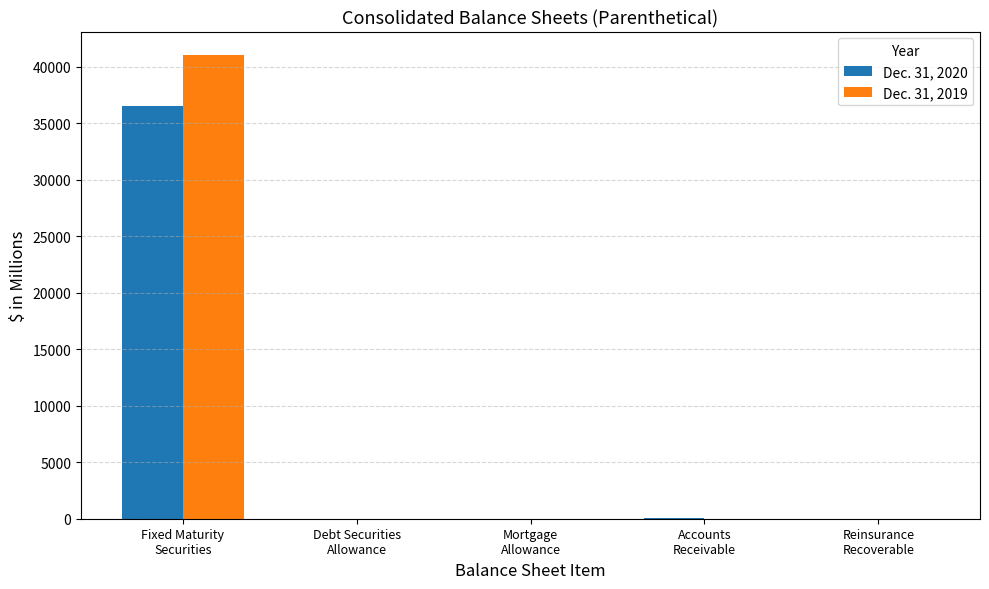

What is the sum of all Dec. 31, 2020 values?

36616.9